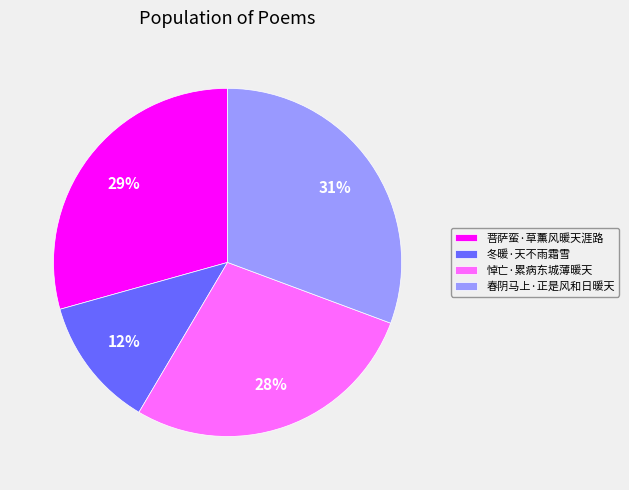

Is there a majority slice in this chart?

No